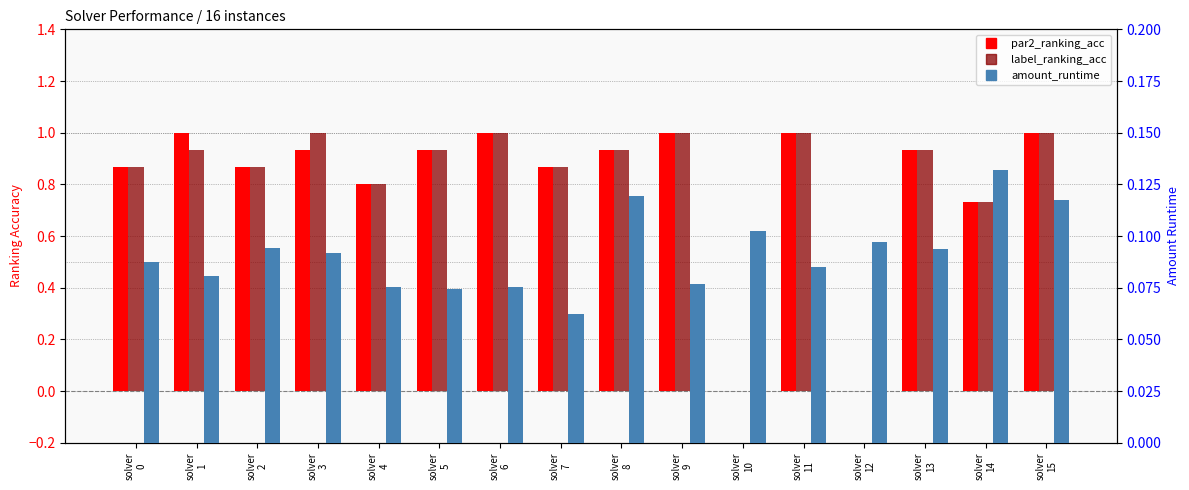

List the series in order of their peak value, highest first.

par2_ranking_acc, label_ranking_acc, amount_runtime